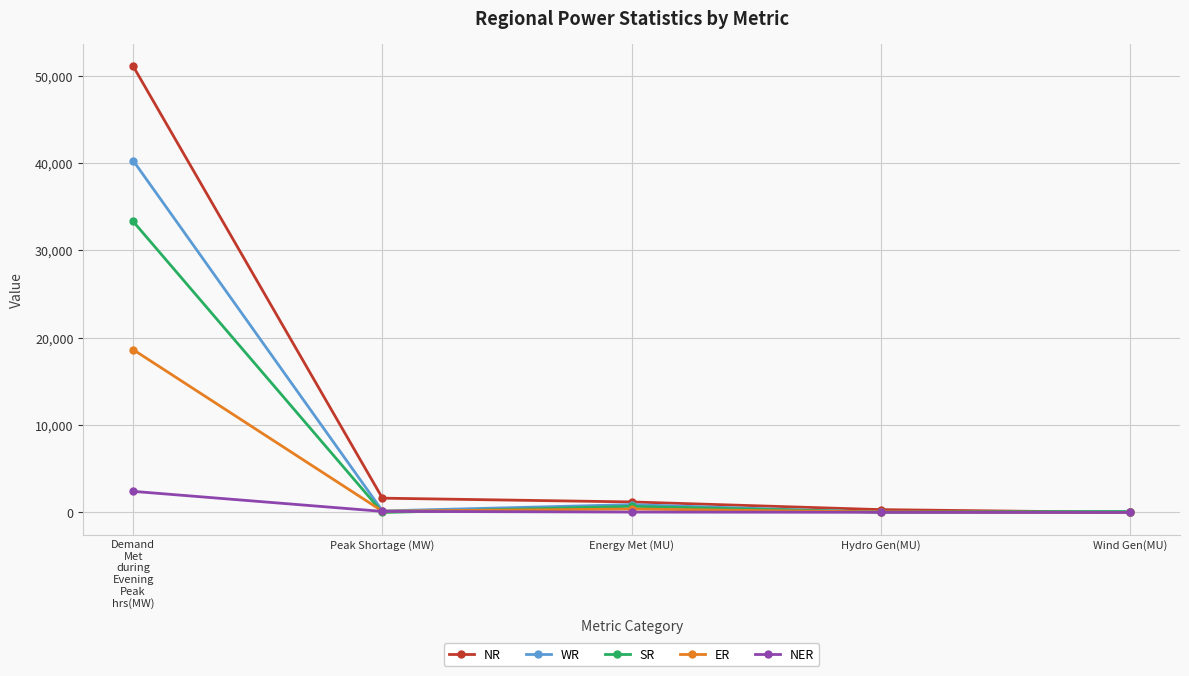

How many data points in NR are less than 1208?

2